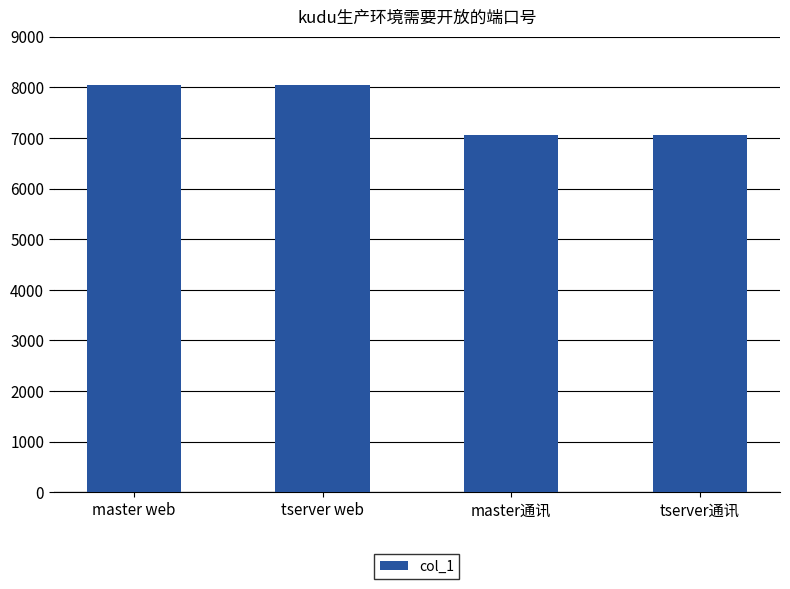

What is the label of the 2nd bar from the left?

tserver web